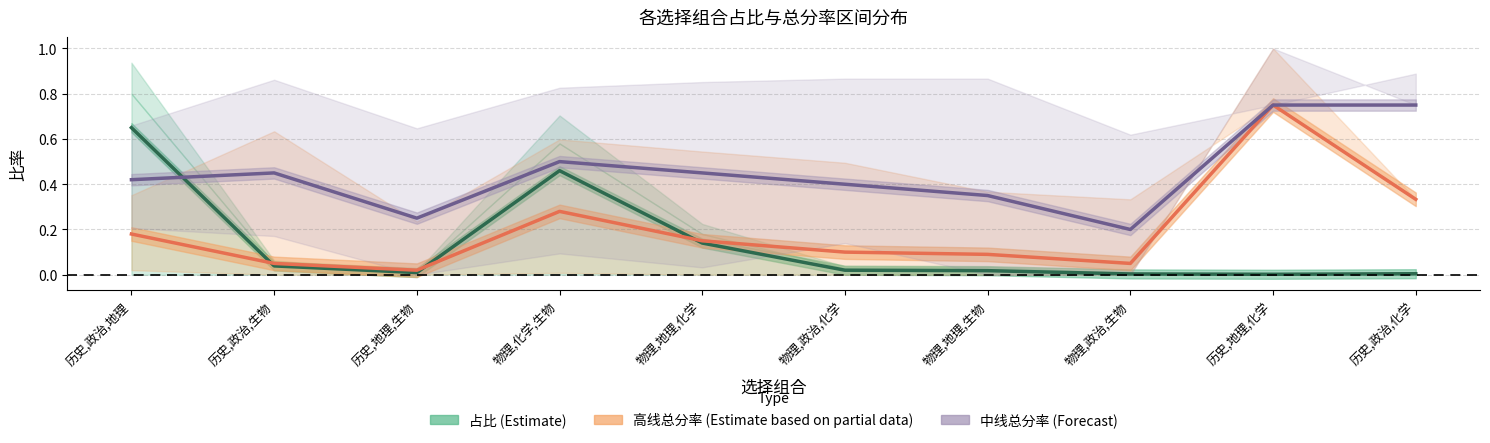

What is the label of the 8th point from the right?

历史,地理,生物